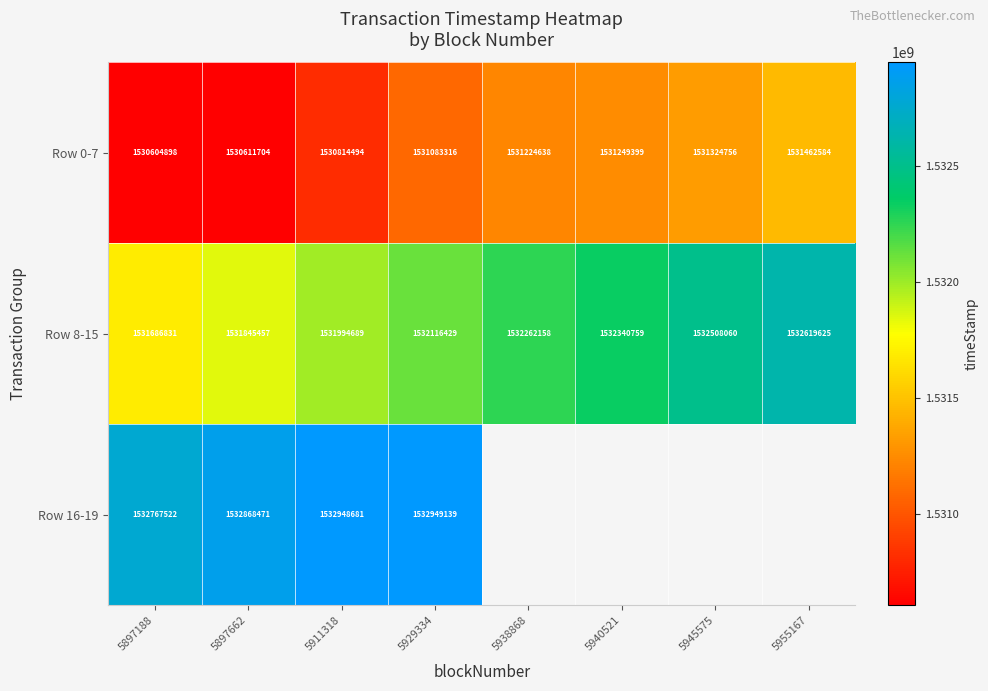

What is the difference between the maximum and second lowest values in the Row 8-15 series?

774168